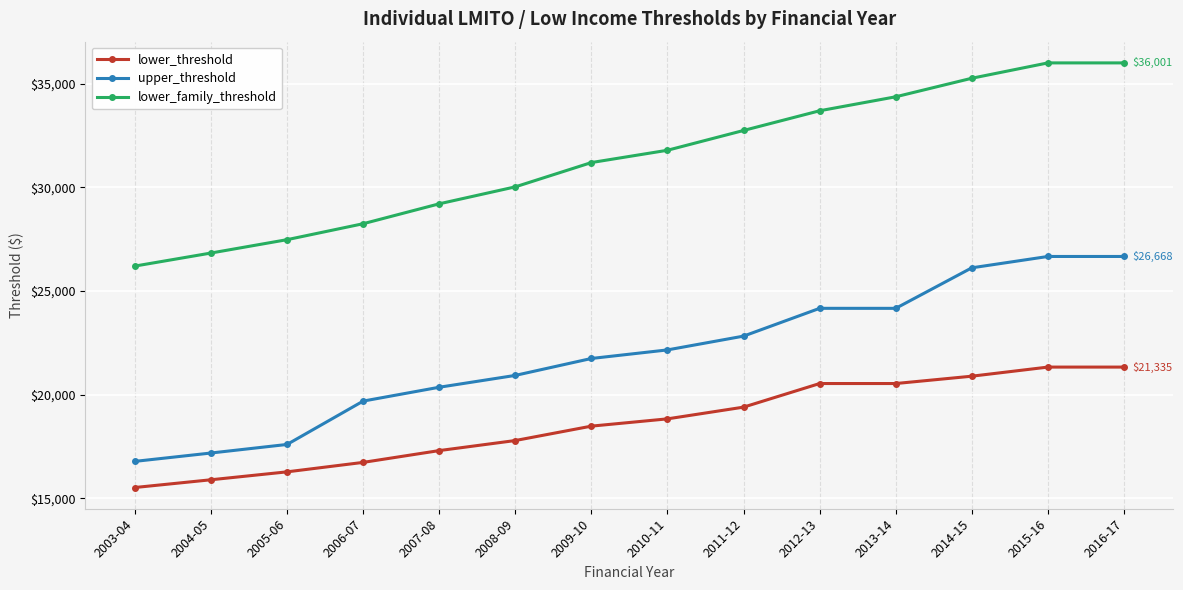

Which series has the largest total across all categories?

lower_family_threshold